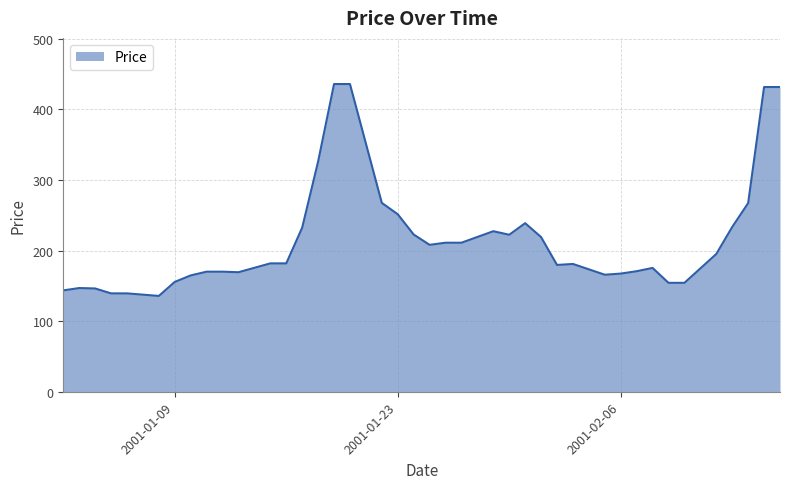

What is the smallest value displayed?

135.7